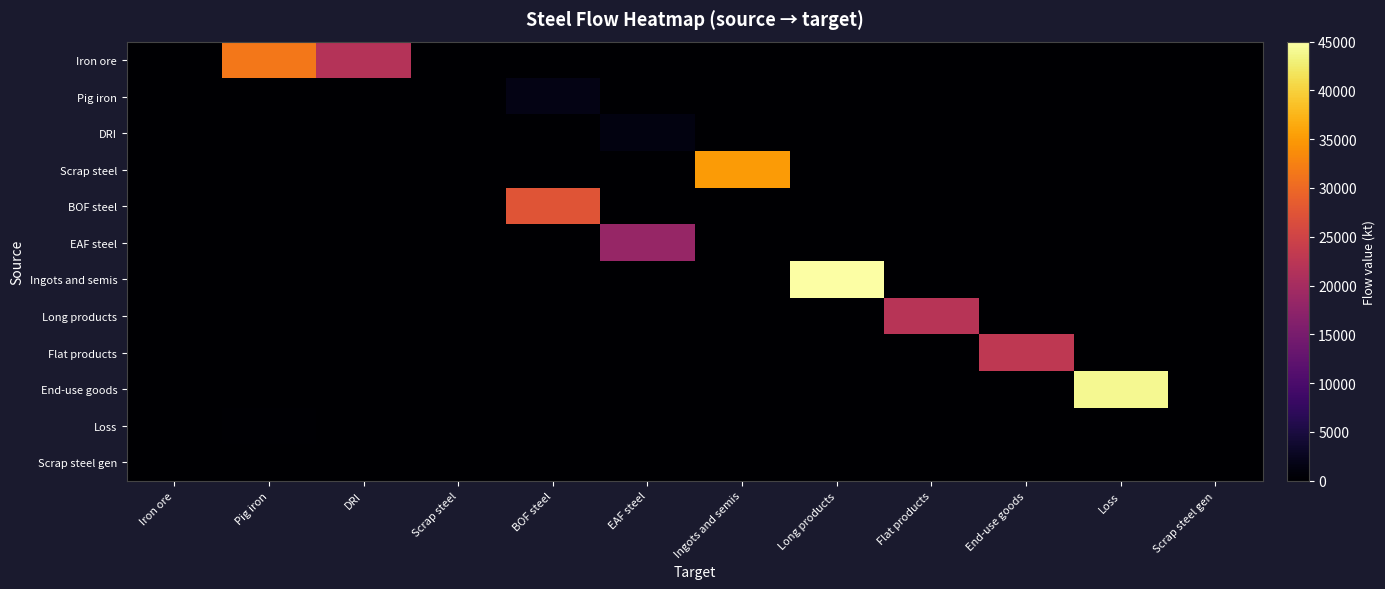

At Long products, list the series in order from smallest to largest.

Iron ore, Pig iron, DRI, Scrap steel, BOF steel, EAF steel, Long products, Flat products, End-use goods, Loss, Scrap steel gen, Ingots and semis